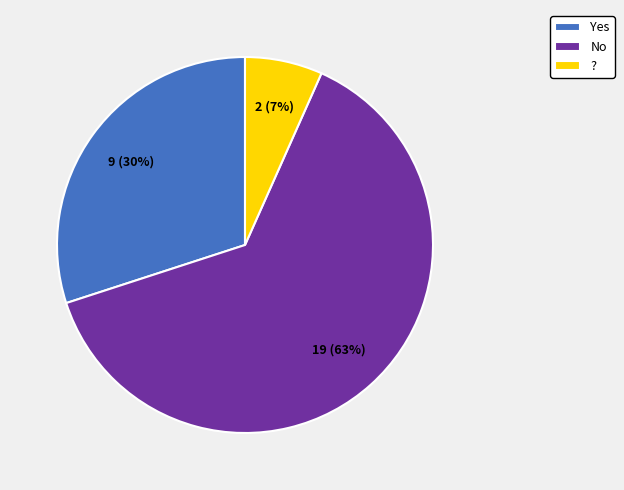

Which has a higher value, No or Yes?

No